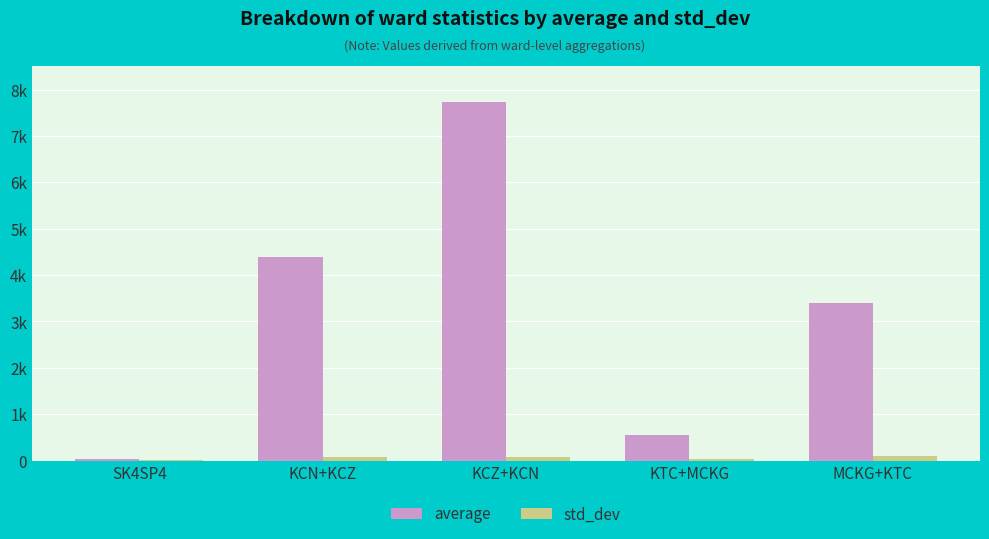

Reading left to right, list all the values displayed in this chart.

average: 37.3	4395.7	7725.3	542.7	3389.0
std_dev: 7.8	76.8	85.4	24.2	89.5